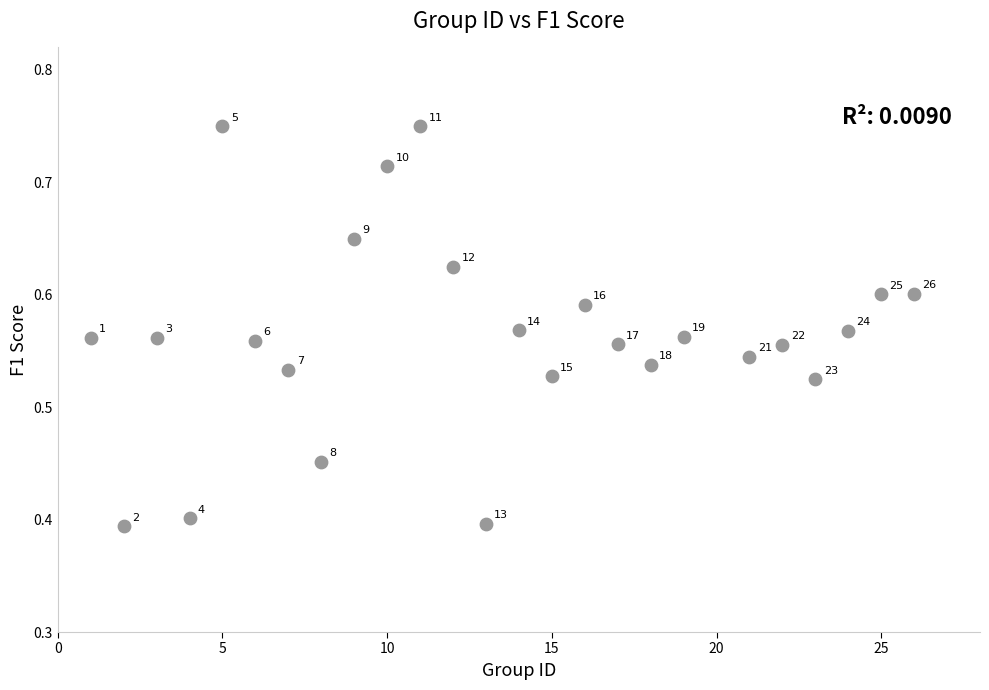

What is the range of X values (max minus min)?

25.0